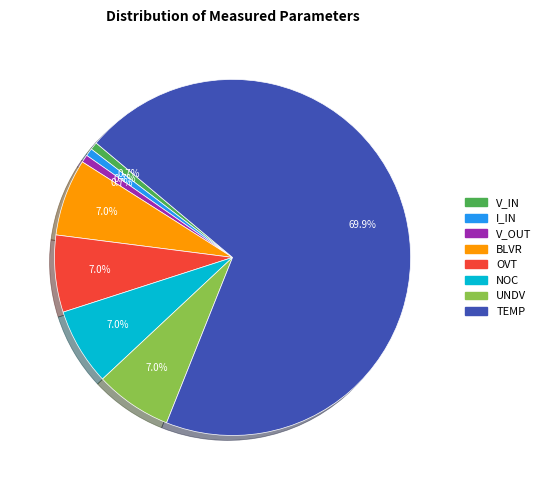

The NOC slice represents 7% of the pie. True or false?

True